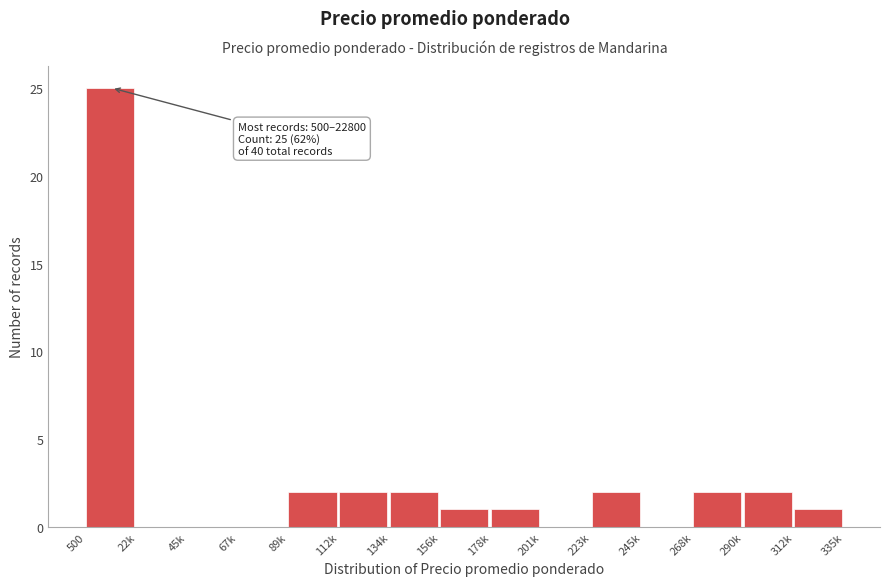

Reading left to right, what are all the values shown in this chart?

500=25	22k=0	45k=0	67k=0	89k=2	112k=2	134k=2	156k=1	178k=1	201k=0	223k=2	245k=0	268k=2	290k=2	312k=1